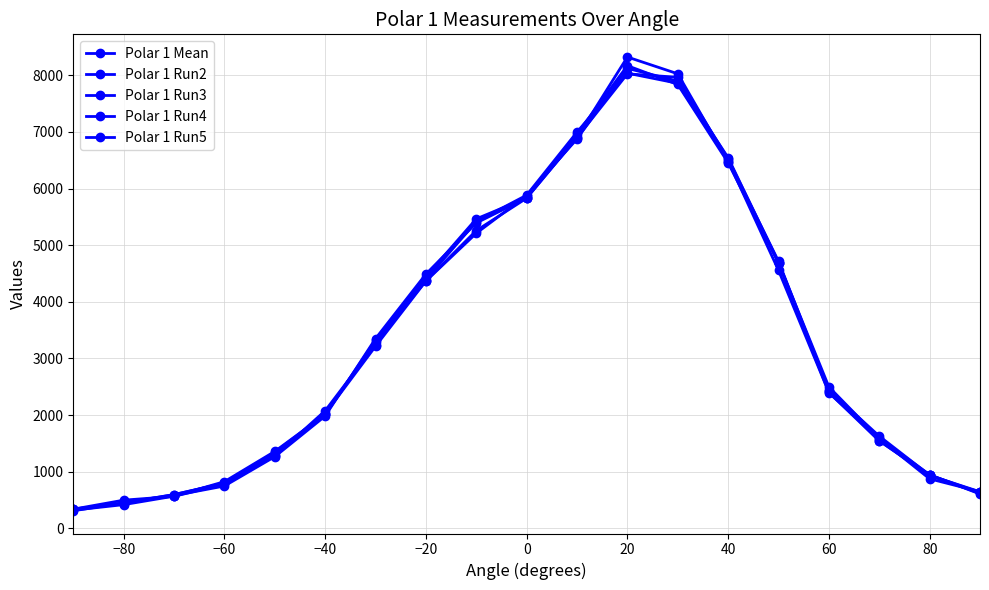

List the series in order of their peak value, highest first.

Polar 1 Run4, Polar 1 Mean, Polar 1 Run3, Polar 1 Run2, Polar 1 Run5